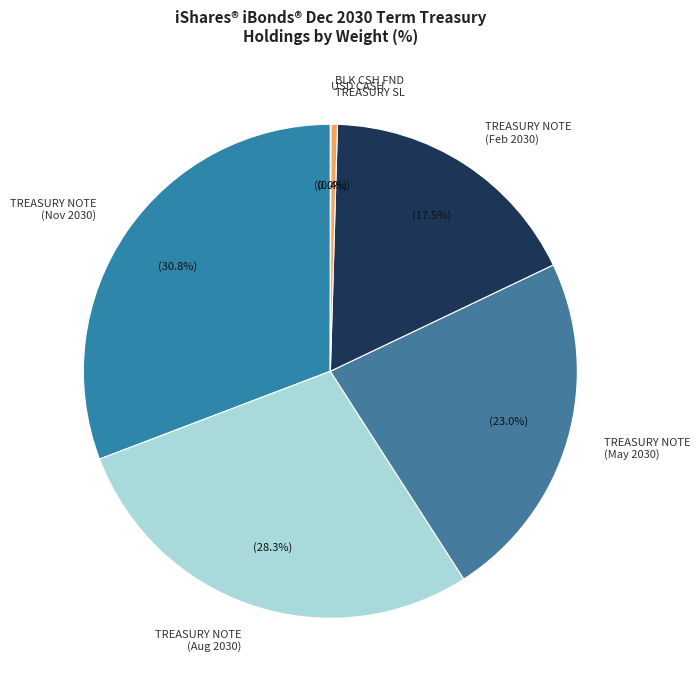

How much of the chart is everything except BLK CSH FND TREASURY SL?

99.6%